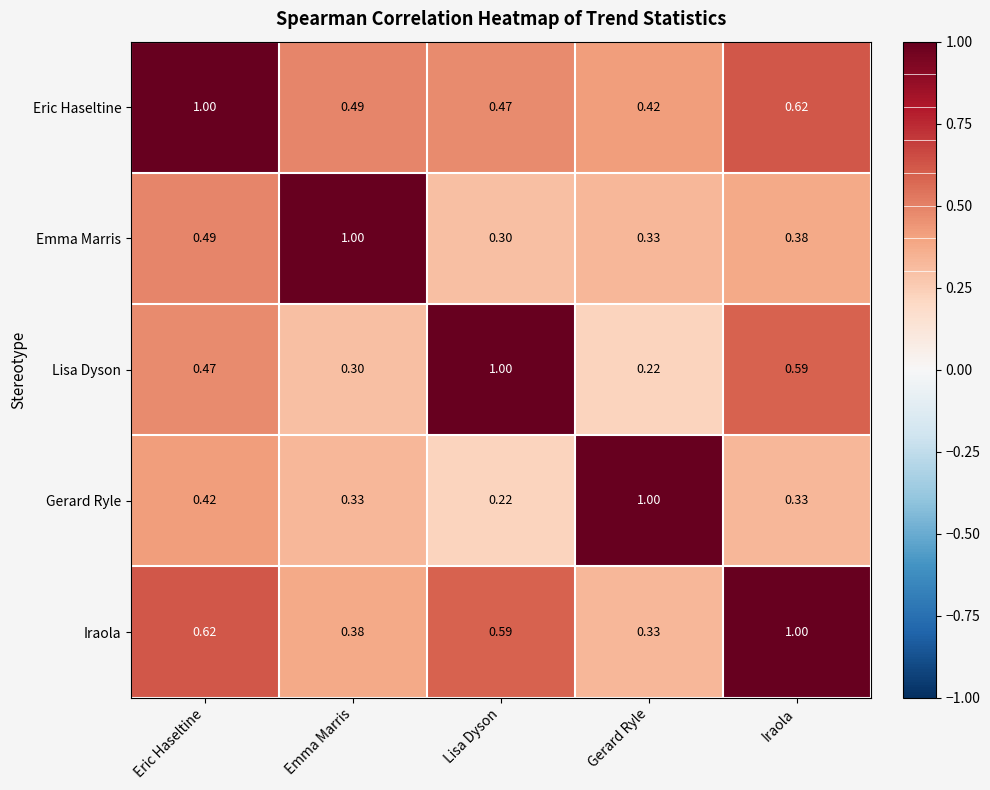

How many distinct data groups are displayed?

5